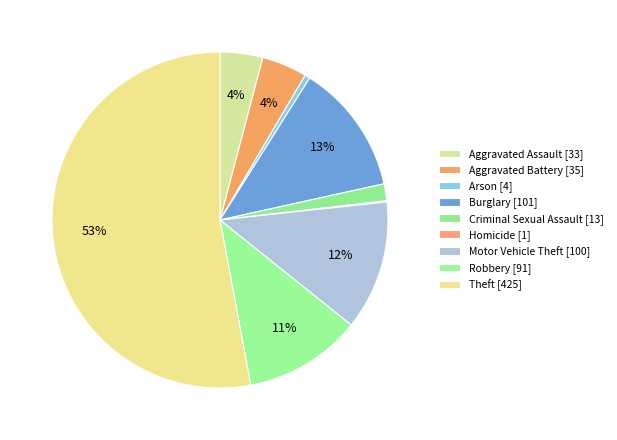

To the nearest percent, what is the combined percentage of Burglary and Homicide?

13%